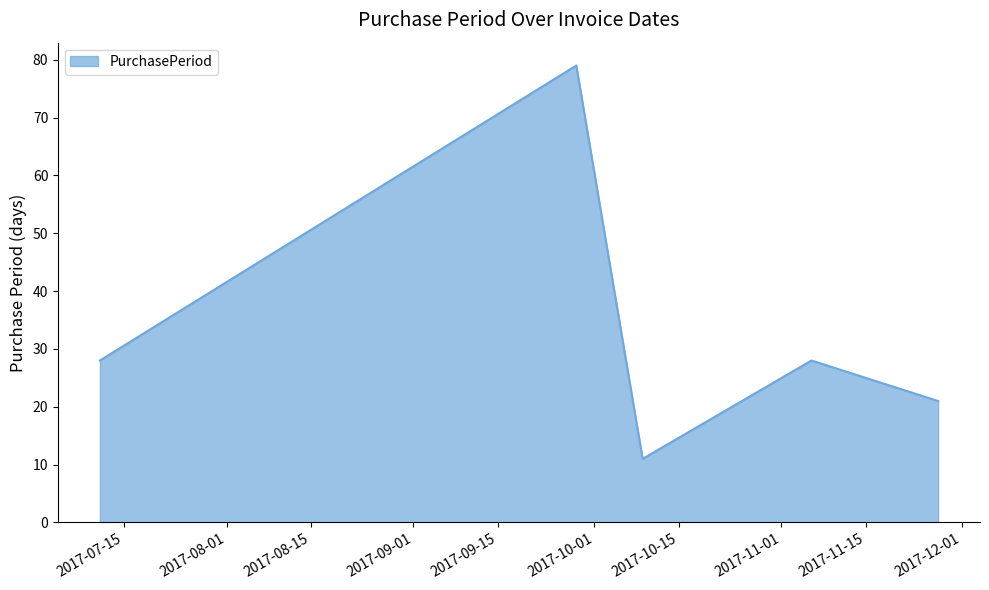

Reading left to right, extract all data points from this chart.

28	79	11	28	21